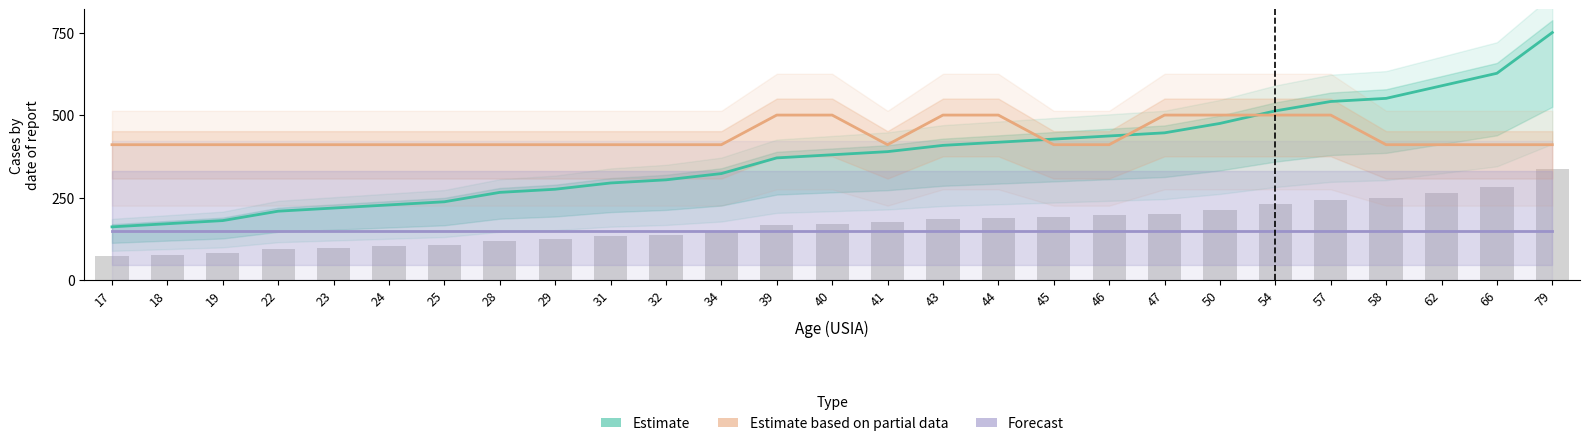

List the series in order of their overall mean, highest first.

Estimate based on partial data, Estimate, Forecast